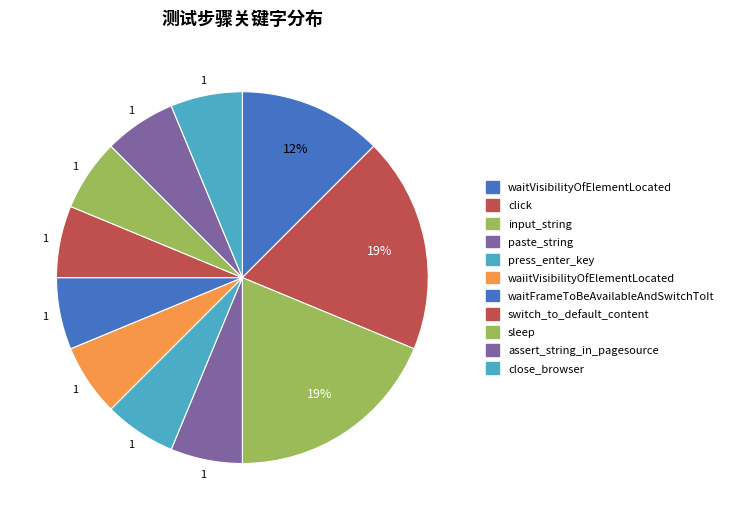

How many segments does this pie chart have?

11